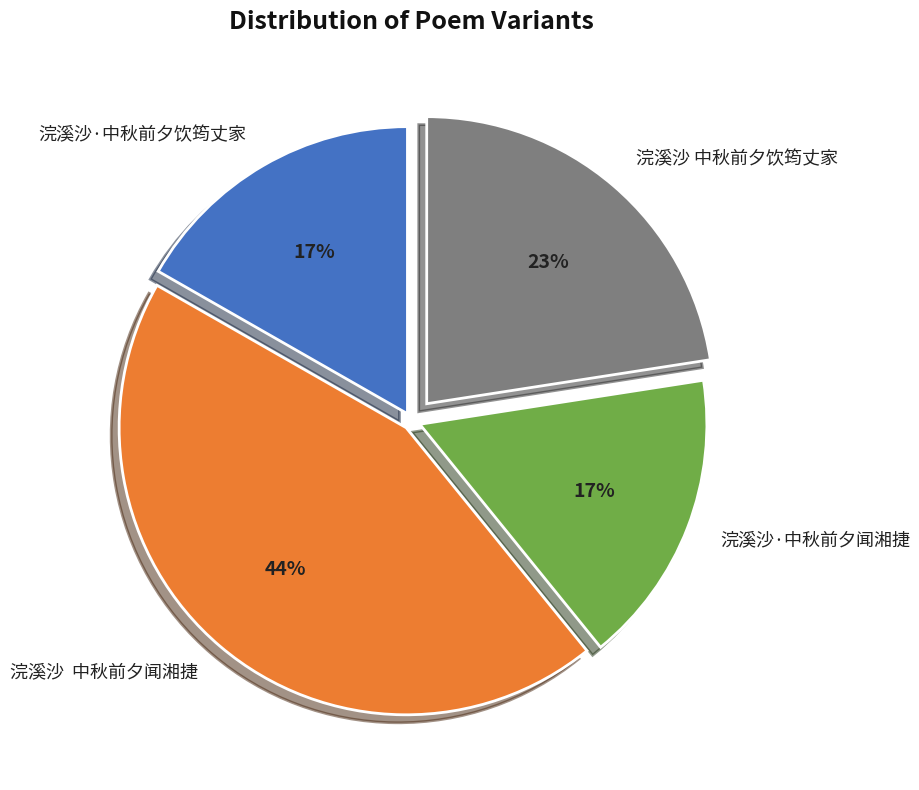

To the nearest percent, what is the average slice percentage?

25%